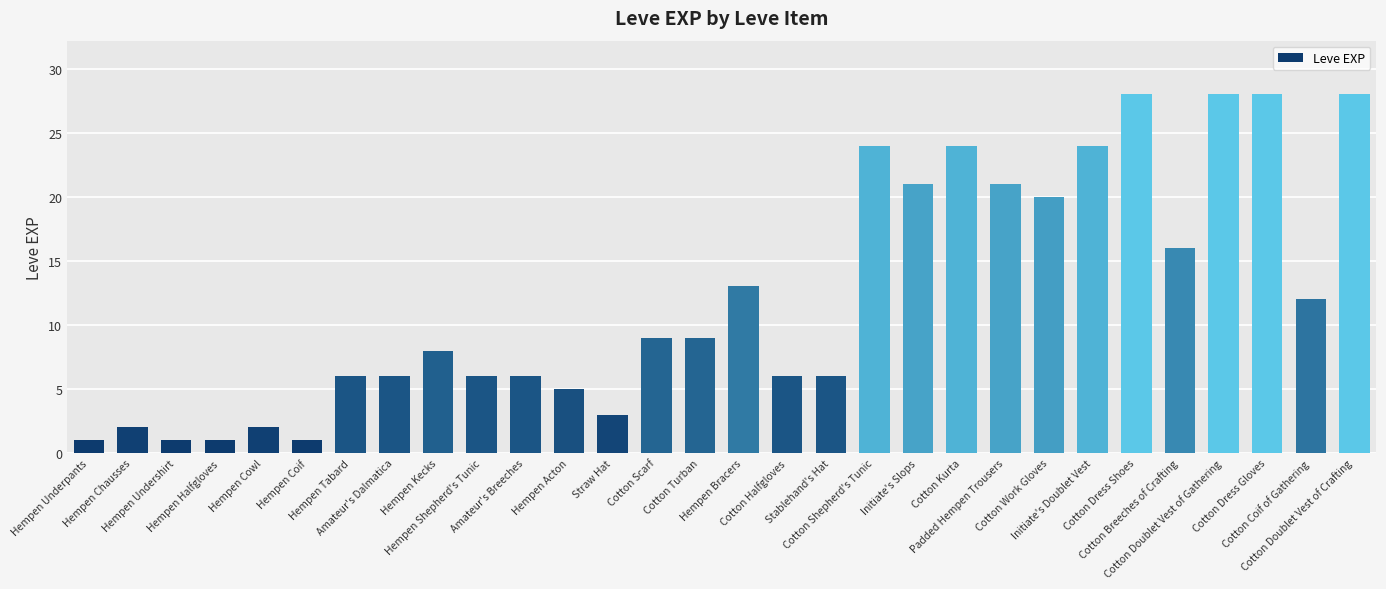

Reading left to right, extract all data points from this chart.

Hempen Underpants=1	Hempen Chausses=2	Hempen Undershirt=1	Hempen Halfgloves=1	Hempen Cowl=2	Hempen Coif=1	Hempen Tabard=6	Amateur's Dalmatica=6	Hempen Kecks=8	Hempen Shepherd's Tunic=6	Amateur's Breeches=6	Hempen Acton=5	Straw Hat=3	Cotton Scarf=9	Cotton Turban=9	Hempen Bracers=13	Cotton Halfgloves=6	Stablehand's Hat=6	Cotton Shepherd's Tunic=24	Initiate's Slops=21	Cotton Kurta=24	Padded Hempen Trousers=21	Cotton Work Gloves=20	Initiate's Doublet Vest=24	Cotton Dress Shoes=28	Cotton Breeches of Crafting=16	Cotton Doublet Vest of Gathering=28	Cotton Dress Gloves=28	Cotton Coif of Gathering=12	Cotton Doublet Vest of Crafting=28